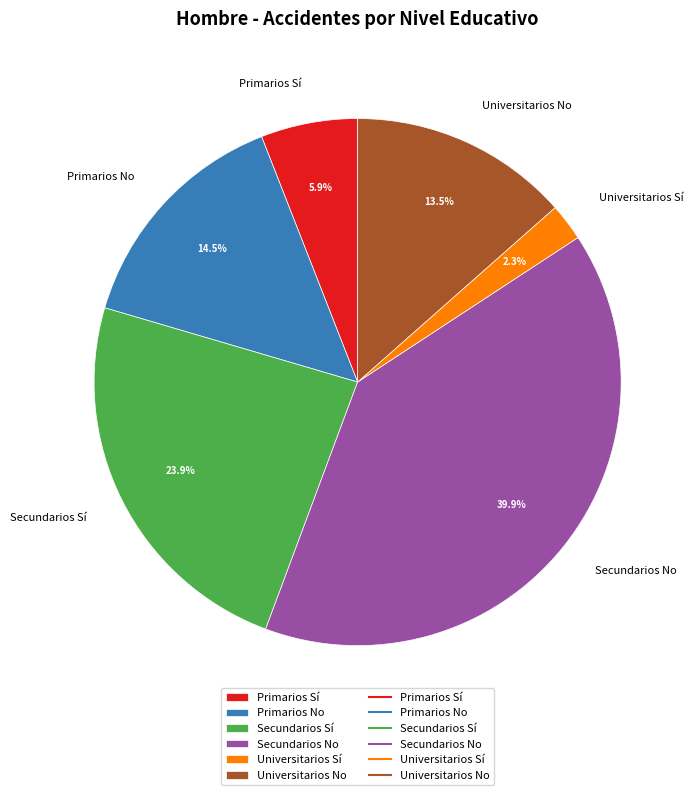

How many segments does this pie chart have?

6